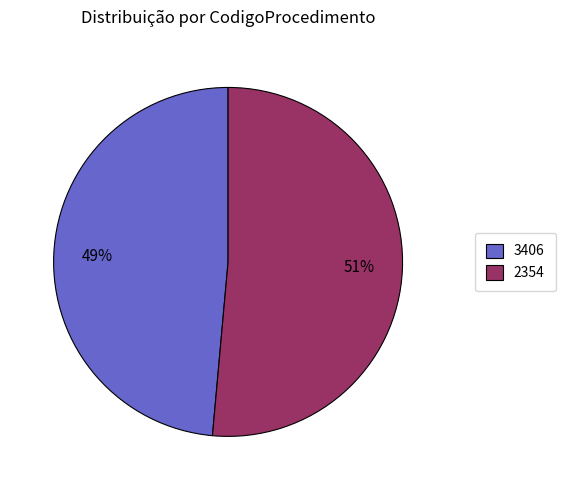

Which slice is the largest?

2354